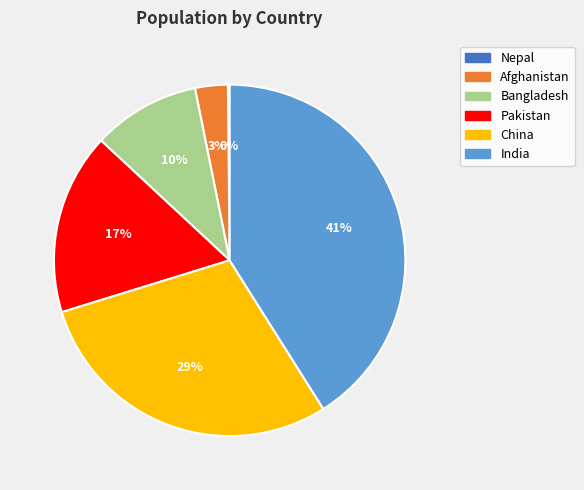

To the nearest percent, what is the average slice percentage?

17%